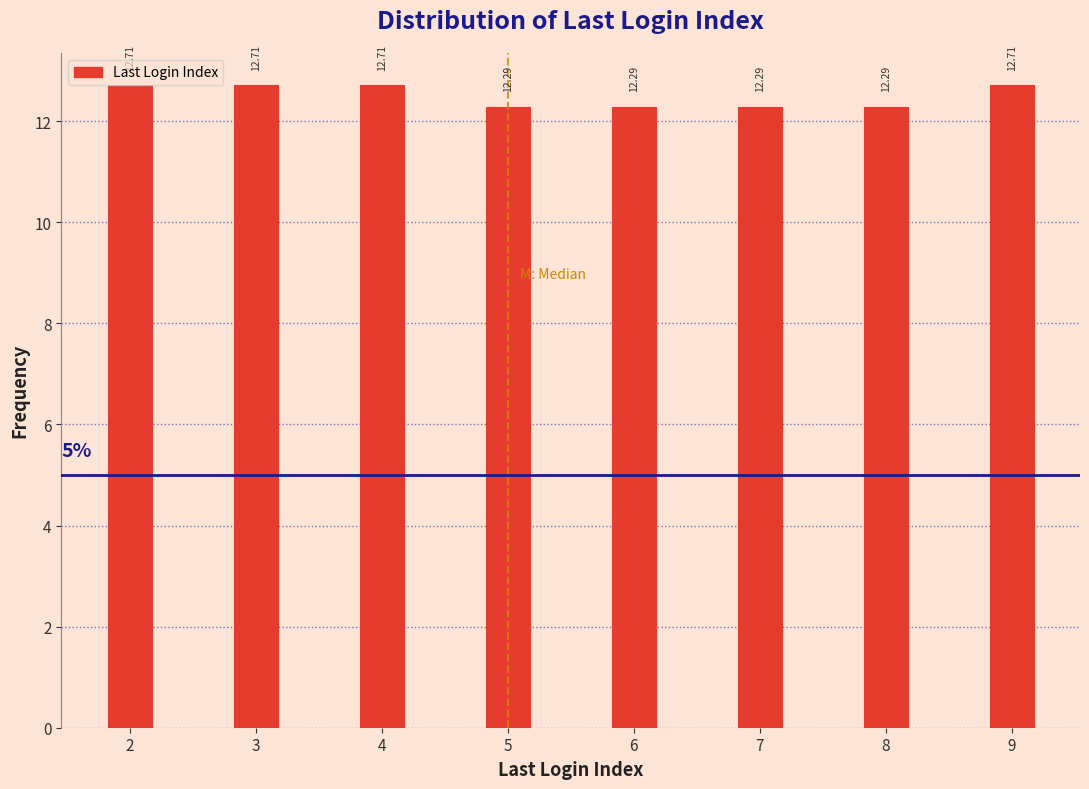

Approximately how many times larger is the value at 3 compared to 6?

1.0